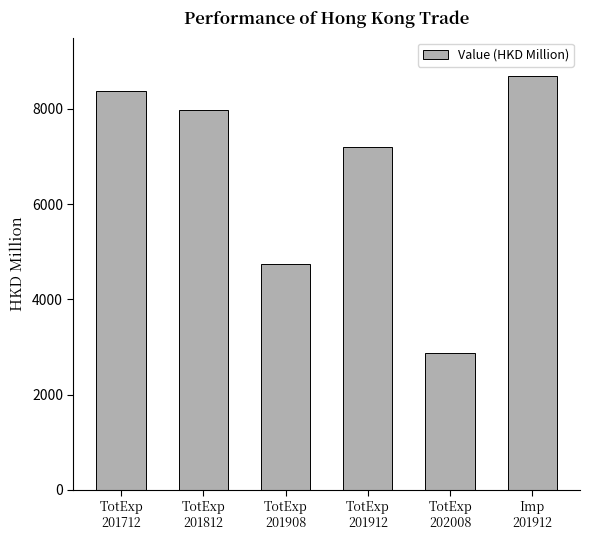

True or false: the data shows 4754.4 at TotExp
201912.

False